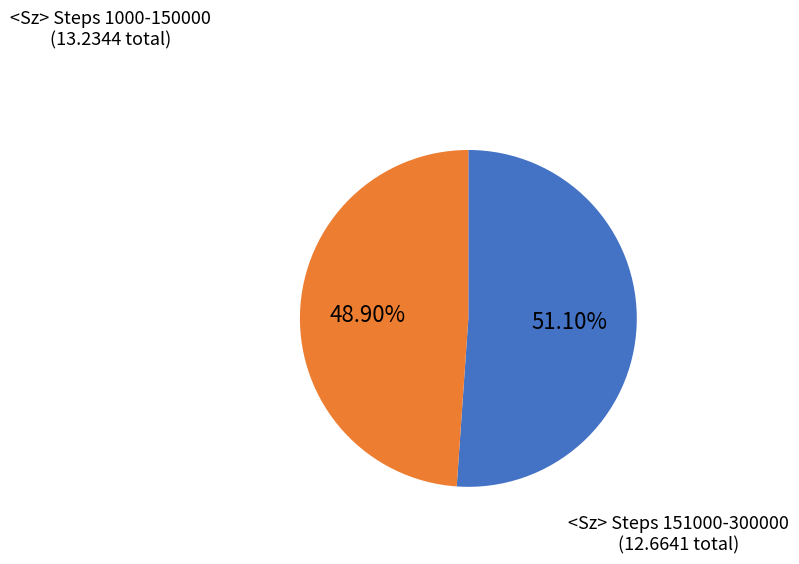

Rank the categories by value from highest to lowest.

<Sz> Steps 1000-150000, <Sz> Steps 151000-300000